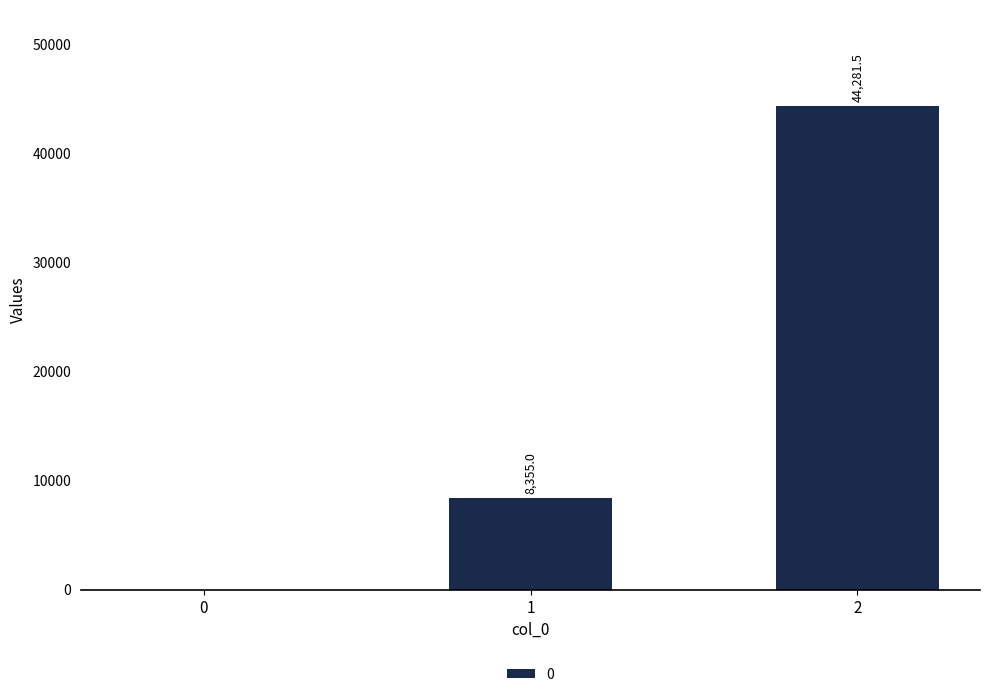

What is the greatest value displayed?

44281.5